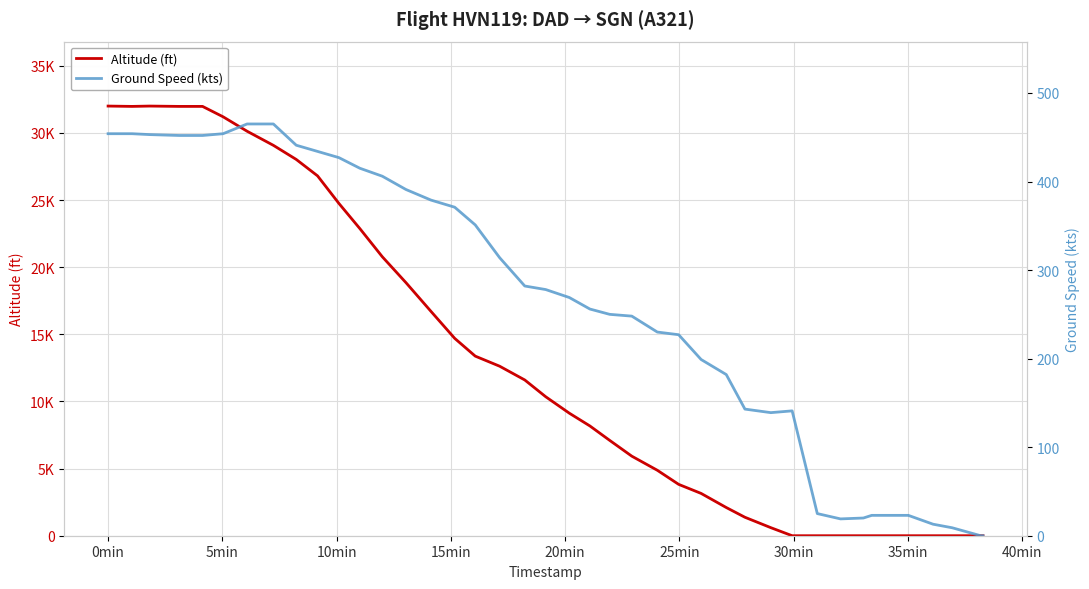

What is the difference between the second highest and second lowest values in the Ground Speed (kts) series?

465